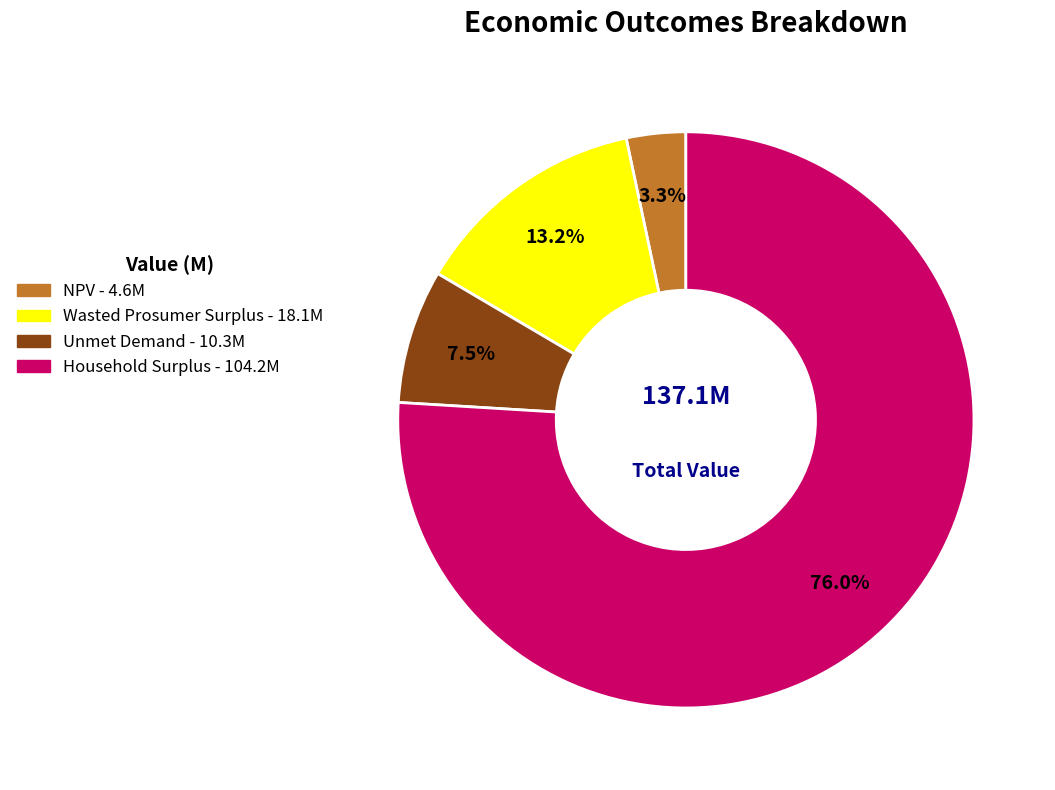

Rank the categories by value from highest to lowest.

Household Surplus, Wasted Prosumer Surplus, Unmet Demand, NPV